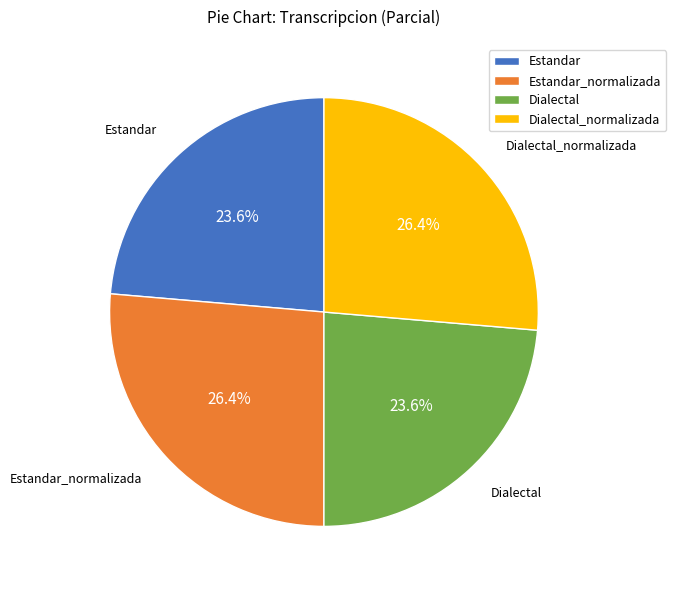

Does Dialectal_normalizada account for over 50% of the chart?

No